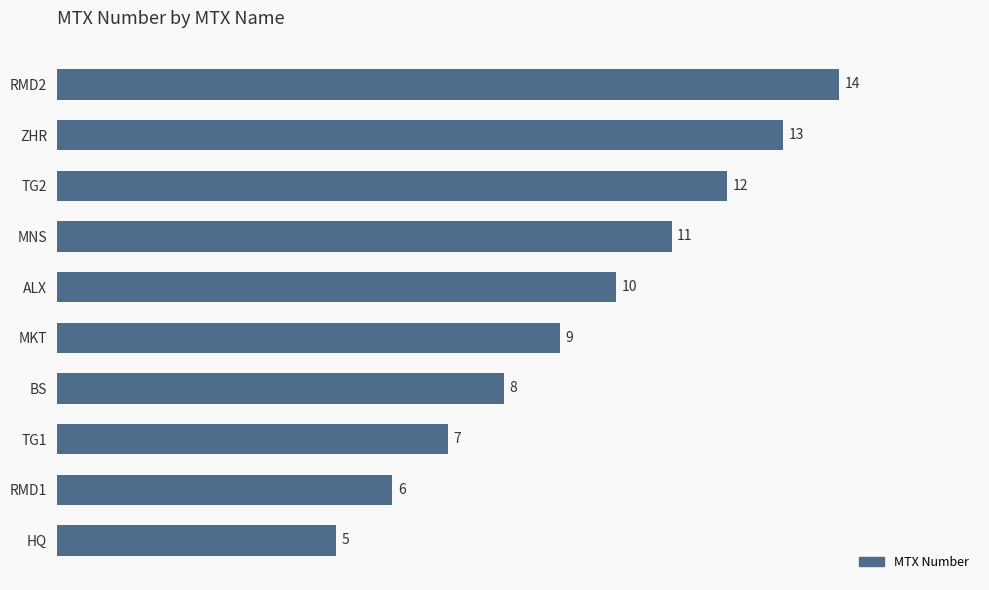

At which label is the value closest to 9?

MKT